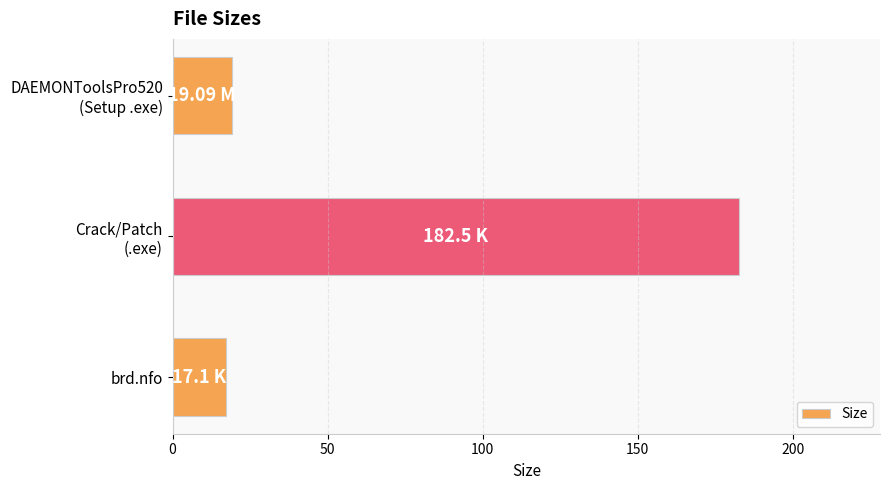

Count the number of data series in this chart.

1